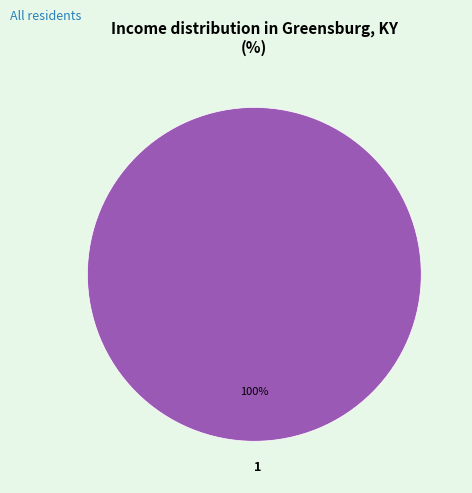

Is it true that 1 is 85% of the pie?

False